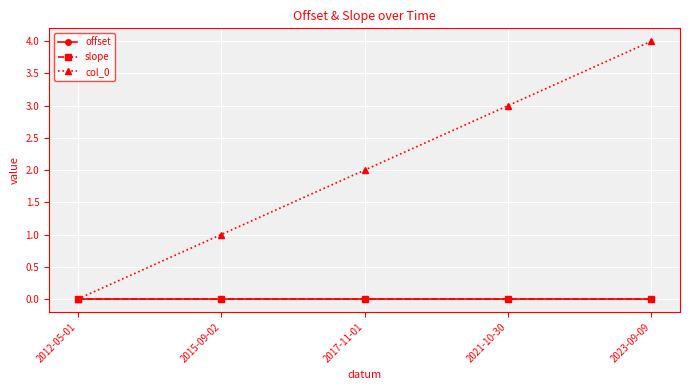

The slope series shows -0.0 at 2021-10-30. True or false?

True